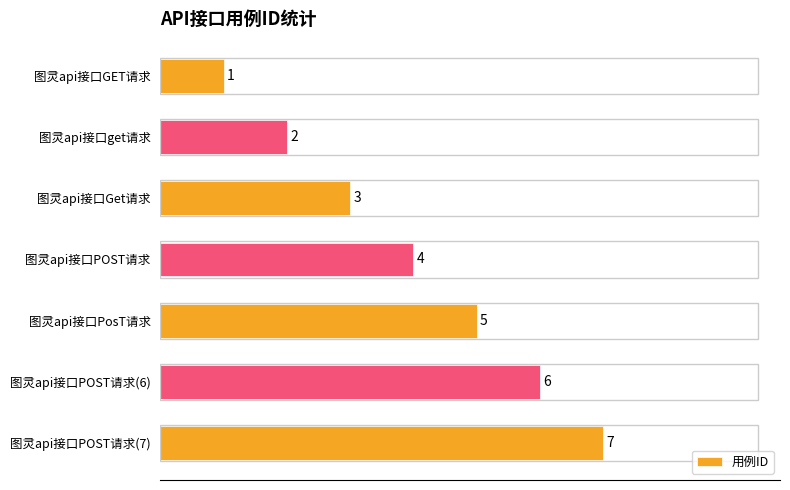

How many series are shown in this chart?

1